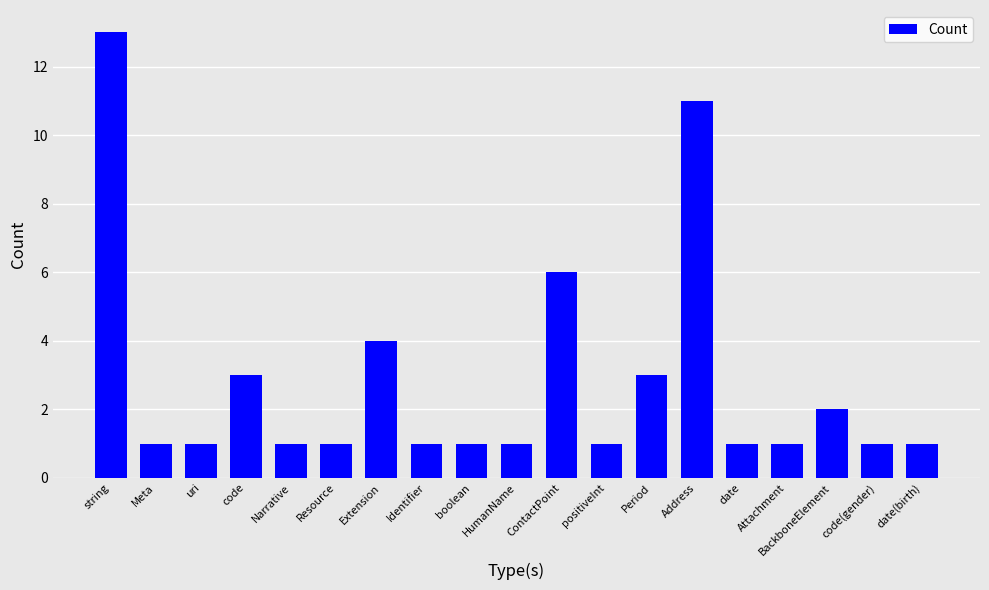

The chart shows a value of 6 at Extension. True or false?

False